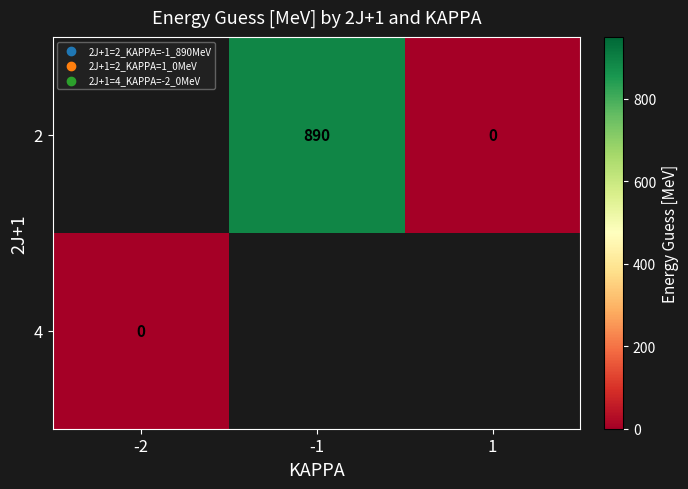

The 2 series shows 540 at -1. True or false?

False